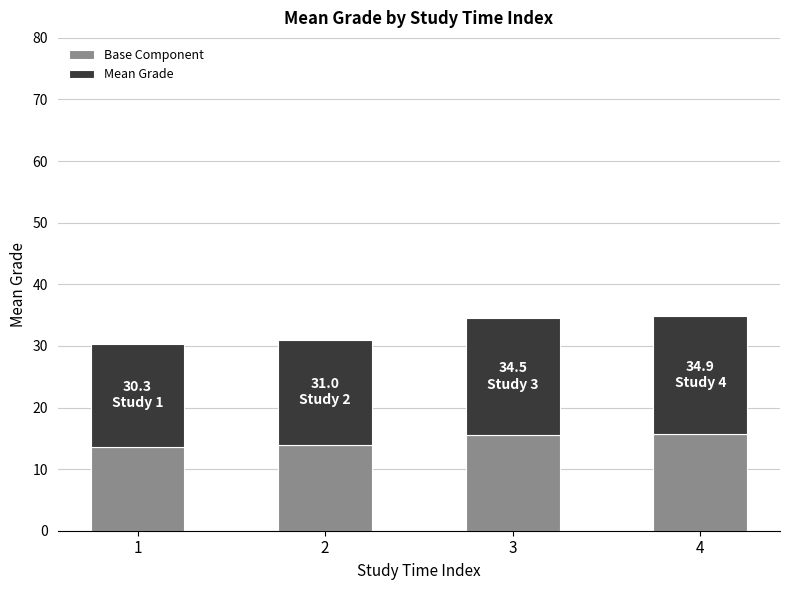

What is the sum of the Base Component values at 3 and 4?

31.2